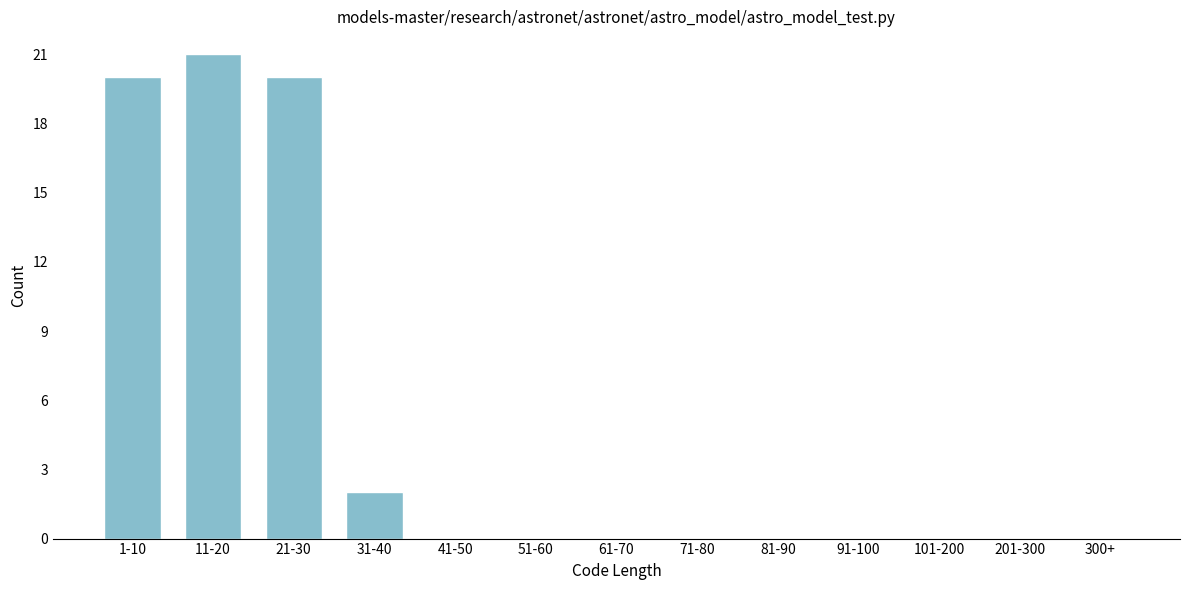

Reading right to left, what are all the values shown in this chart?

300+=0	201-300=0	101-200=0	91-100=0	81-90=0	71-80=0	61-70=0	51-60=0	41-50=0	31-40=2	21-30=20	11-20=21	1-10=20